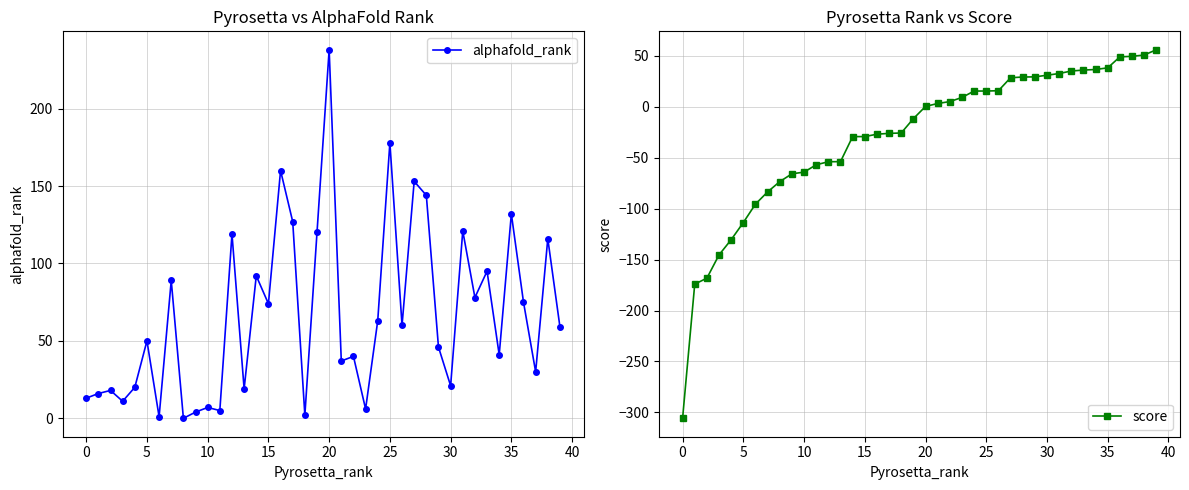

Which series changed the most between 20 and 25?

alphafold_rank